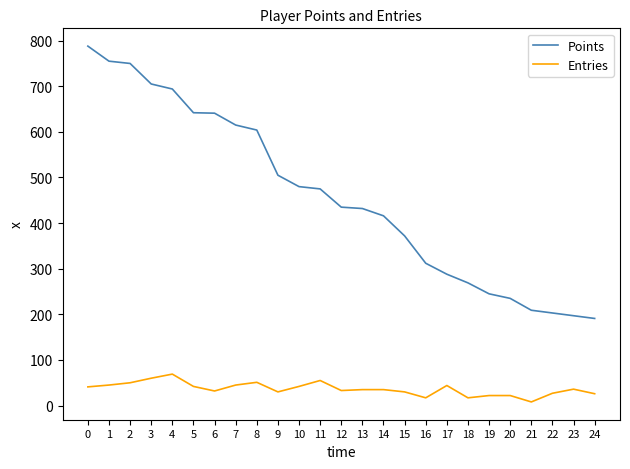

Is the value of Entries at 15 greater than the value of Points at 24?

No